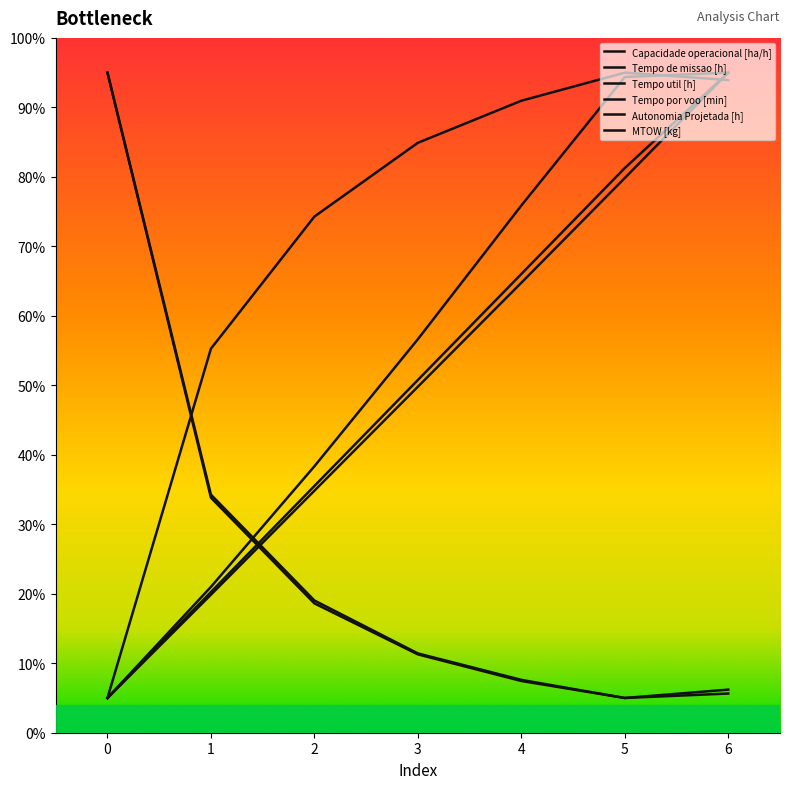

Does the chart display data point markers on the line(s)?

No